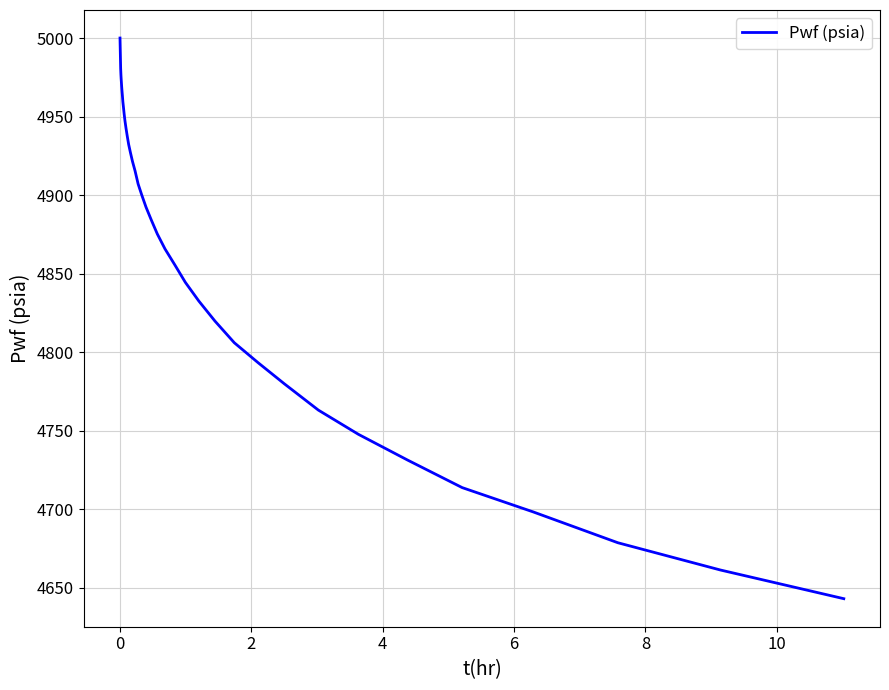

What is the greatest value displayed?

5000.0